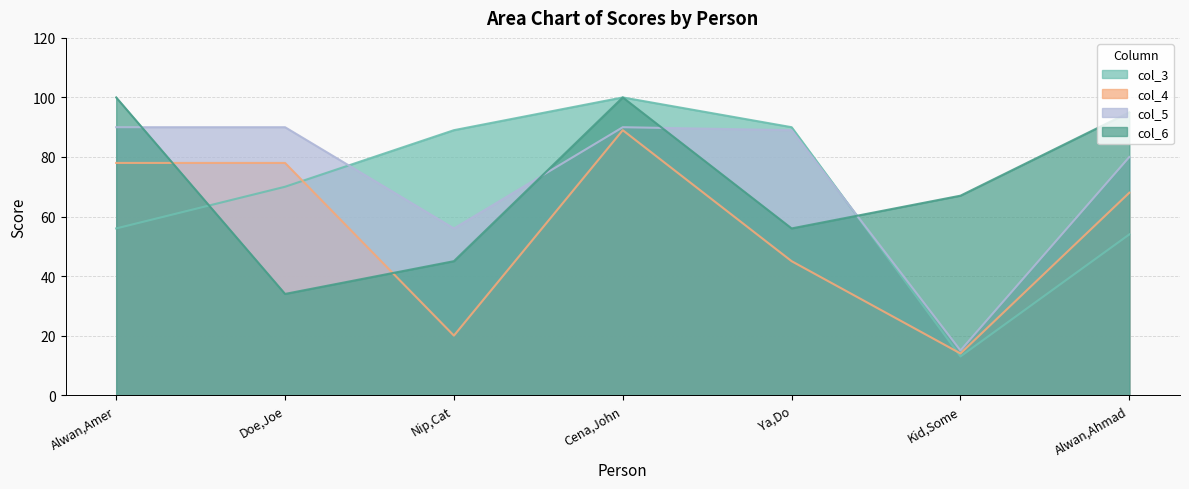

At which category does col_5 reach its first local peak?

Cena,John